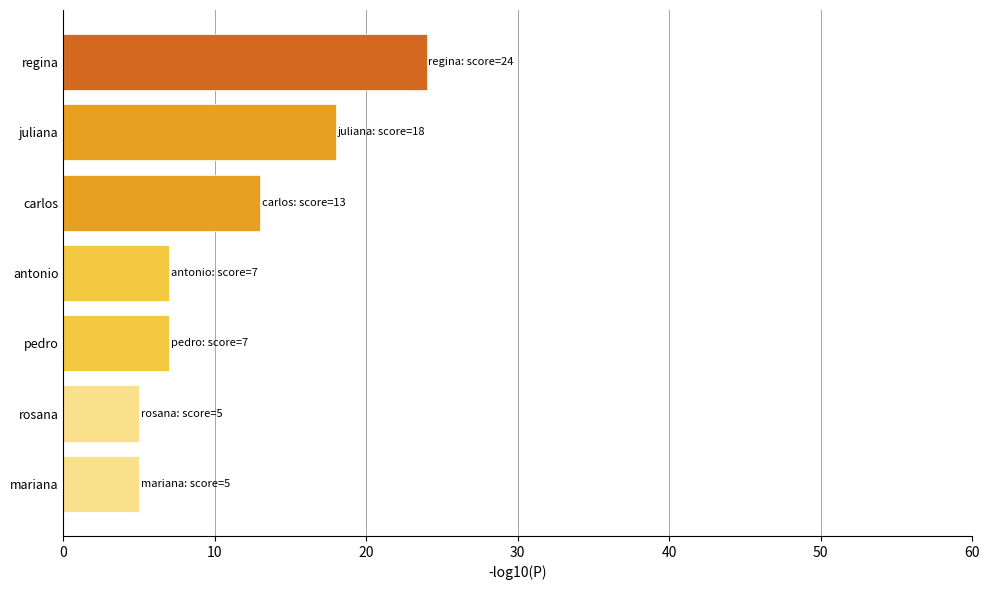

How many bars are there in total?

7